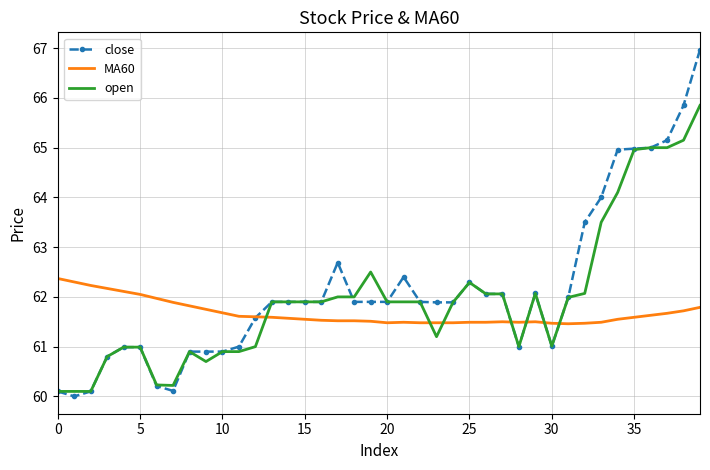

True or false: open and MA60 intersect in this chart.

True